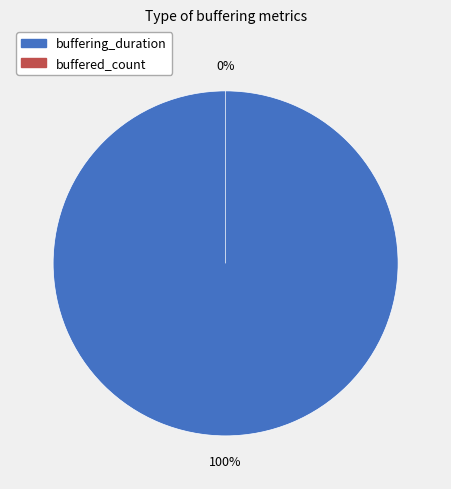

The buffering_duration slice represents 100% of the pie. True or false?

True